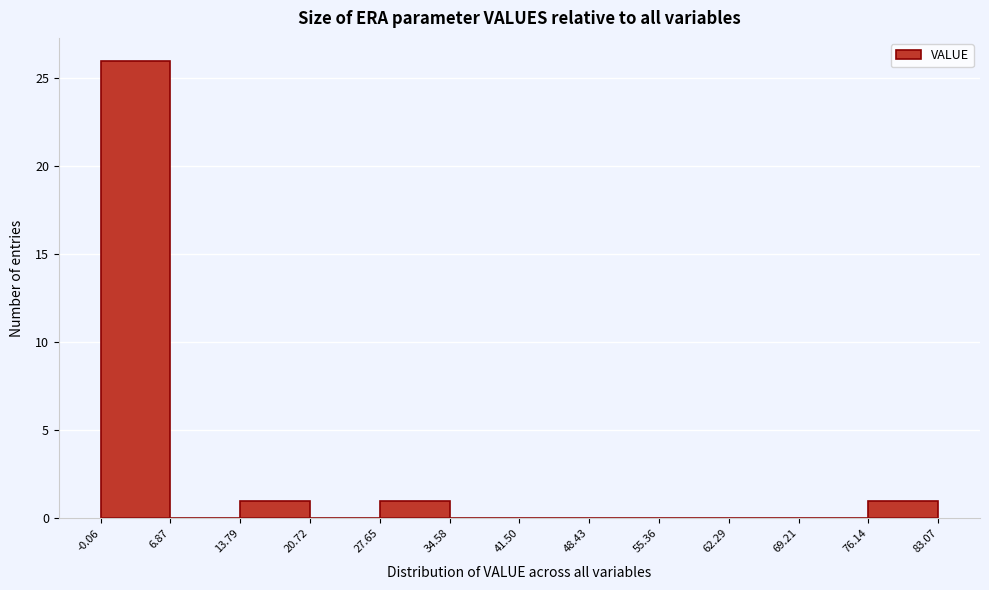

Over which range of the x-axis is the bar tallest?

-0.06 to 6.87